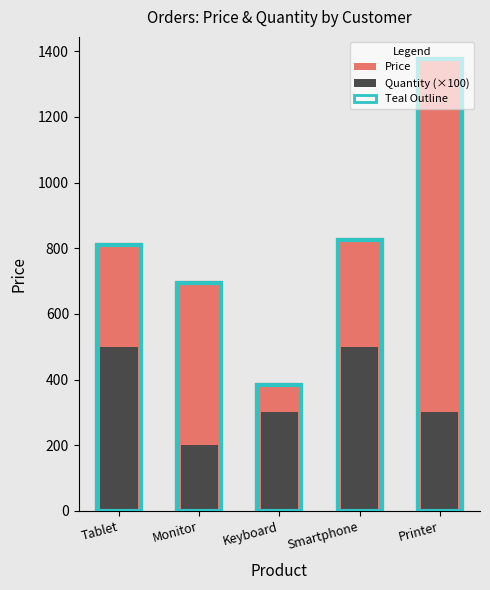

Which series has the widest spread of values?

Price